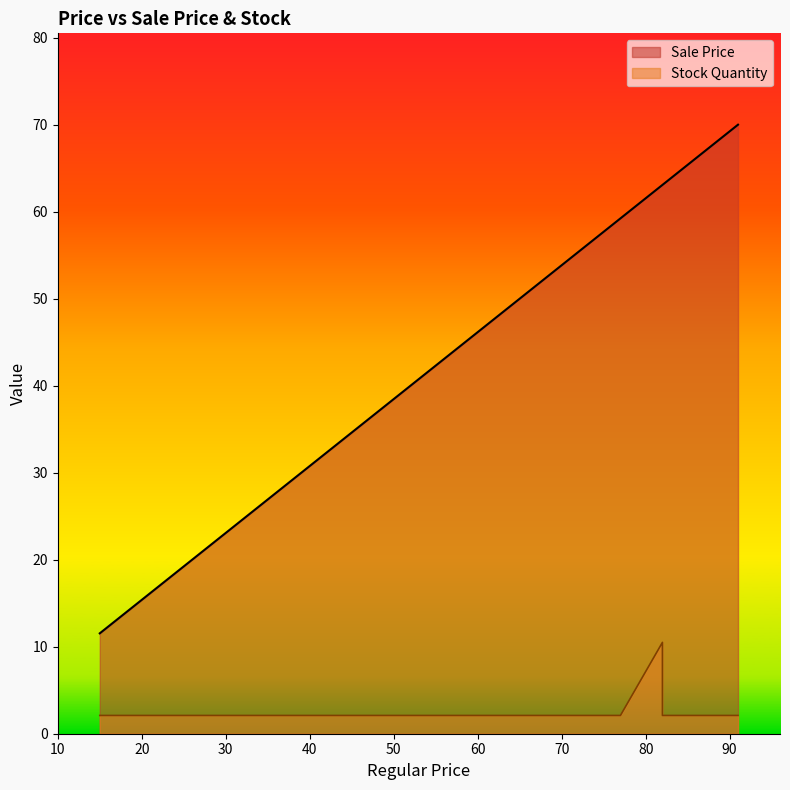

Rank the series by their average value, from highest to lowest.

Sale Price, Stock Quantity